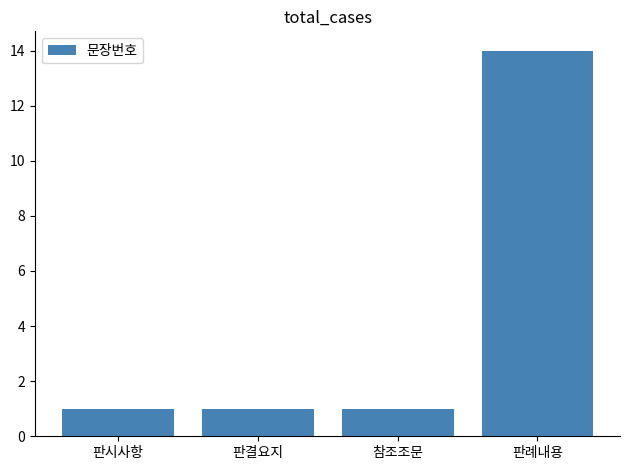

What is the difference between the maximum and minimum values?

13